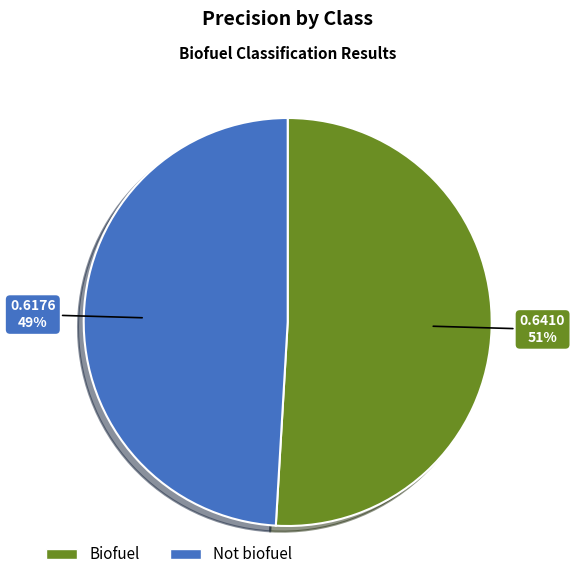

Does Biofuel account for over 50% of the chart?

Yes